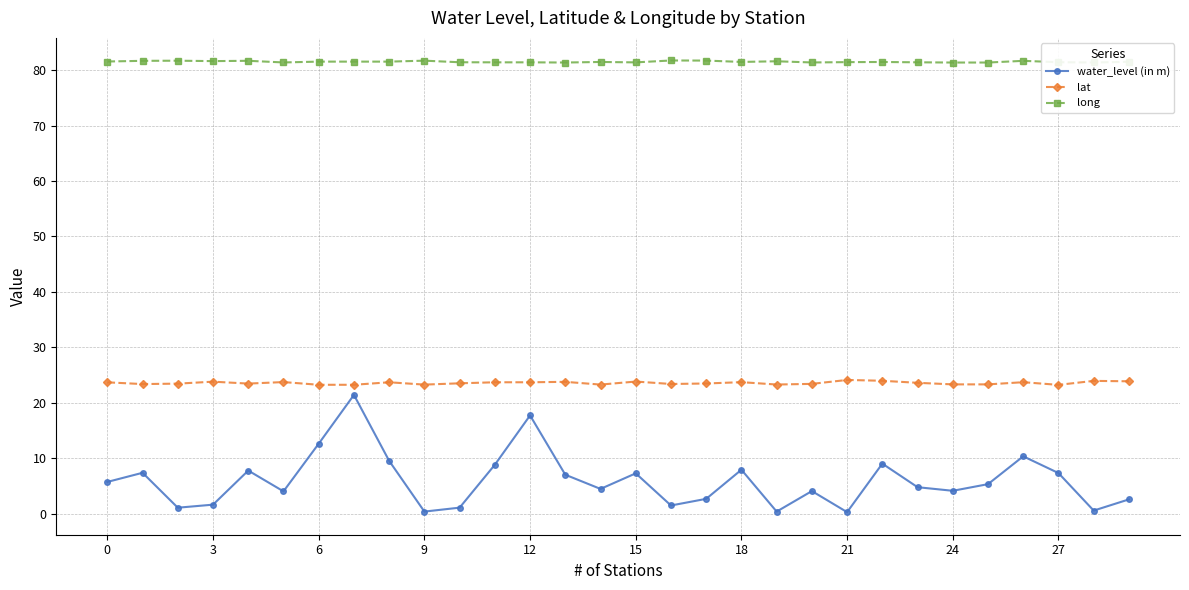

At how many categories does at least one series exceed 60?

30